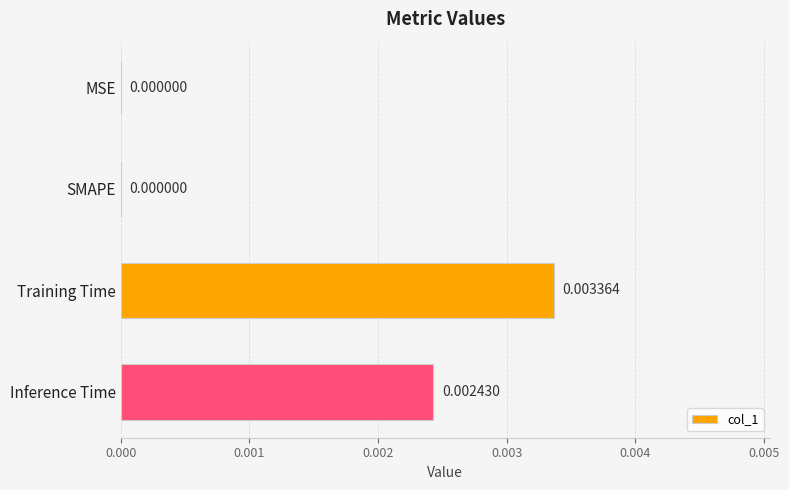

Between SMAPE and Inference Time, which is larger?

Inference Time